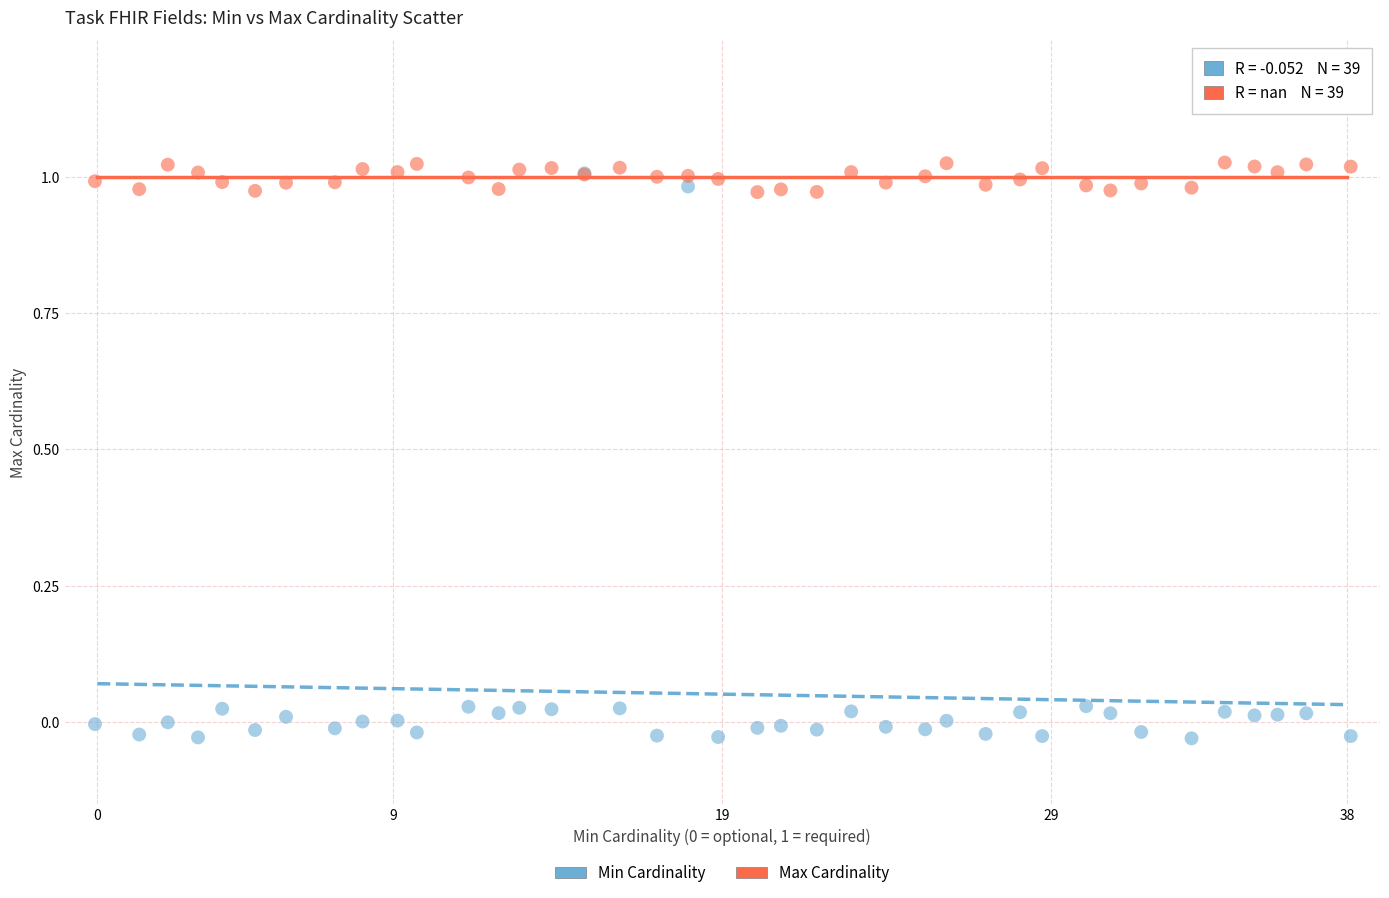

What are all the series names shown in the legend?

Min Cardinality, Max Cardinality